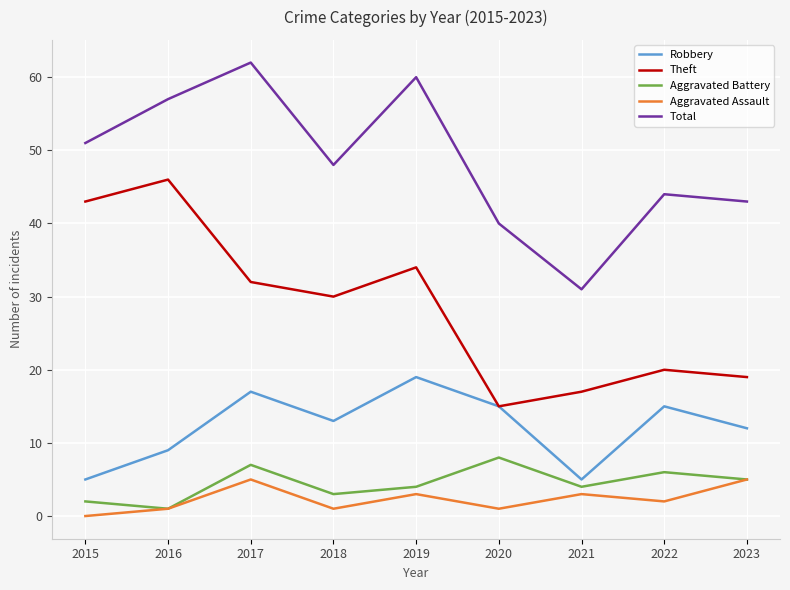

At which category does Aggravated Assault reach its first local peak?

2017